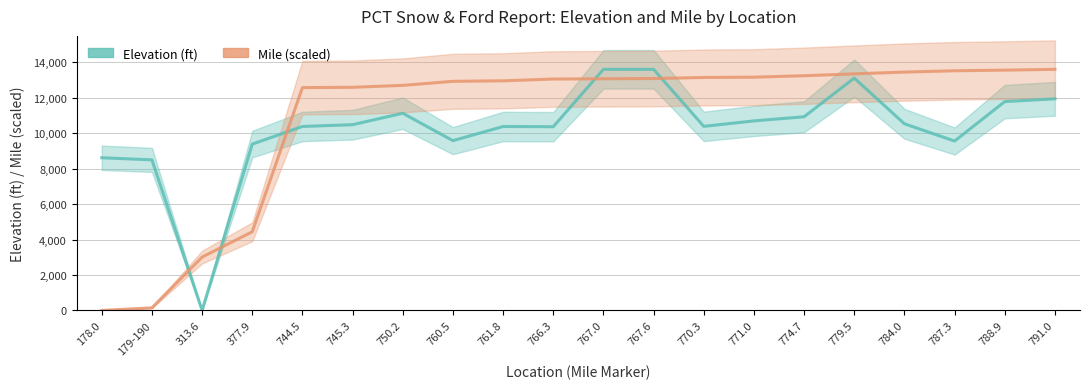

Reading left to right, what are all the values shown in this chart?

Elevation (ft): 178.0=8619.0	179-190=8500.0	313.6=0.0	377.9=9390.0	744.5=10385.0	745.3=10486.0	750.2=11132.0	760.5=9584.0	761.8=10384.0	766.3=10371.0	767.0=13612.0	767.6=13612.0	770.3=10392.0	771.0=10700.0	774.7=10934.0	779.5=13118.0	784.0=10536.0	787.3=9563.0	788.9=11790.0	791.0=11946.0
Mile (scaled): 178.0=0.0	179-190=144.3	313.6=3011.1	377.9=4438.9	744.5=12579.4	745.3=12597.2	750.2=12706.0	760.5=12934.7	761.8=12963.6	766.3=13063.5	767.0=13079.1	767.6=13092.4	770.3=13152.3	771.0=13167.9	774.7=13250.0	779.5=13356.6	784.0=13456.6	787.3=13529.8	788.9=13565.4	791.0=13612.0